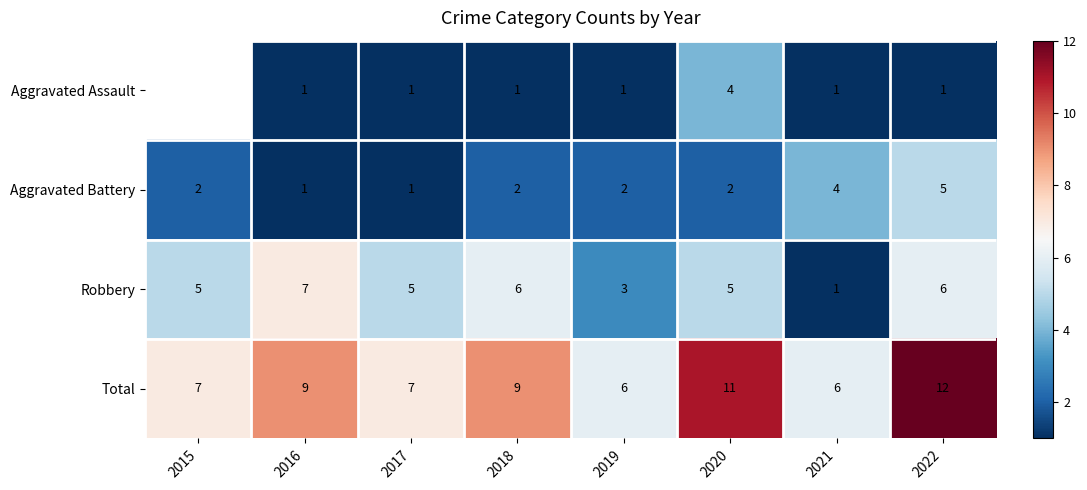

How many data points in Robbery are less than 5?

2